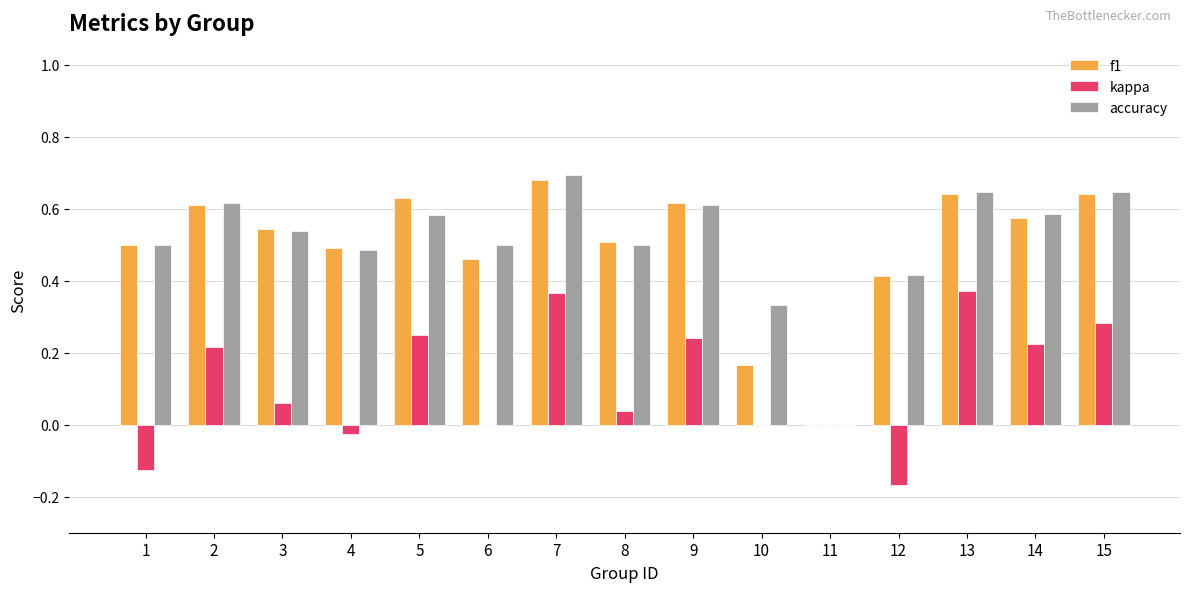

Which series has the largest range (max minus min)?

accuracy